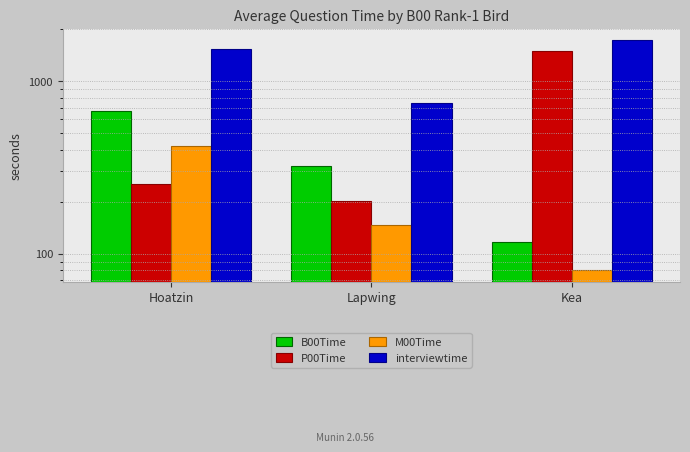

Between Hoatzin and Lapwing, which series saw the biggest shift?

interviewtime